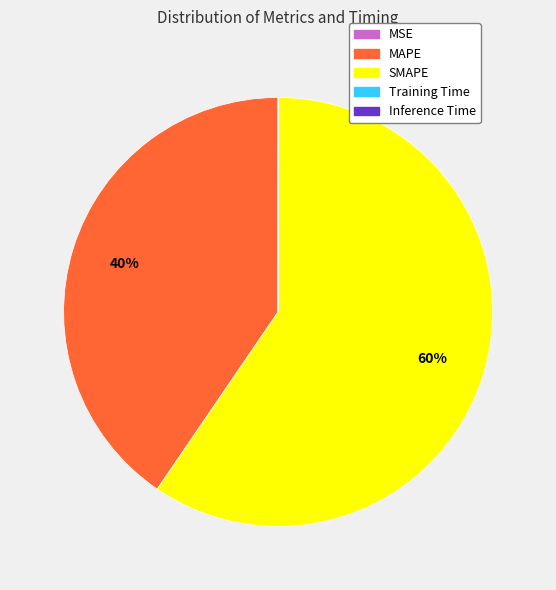

Which category has the biggest portion of the pie?

SMAPE